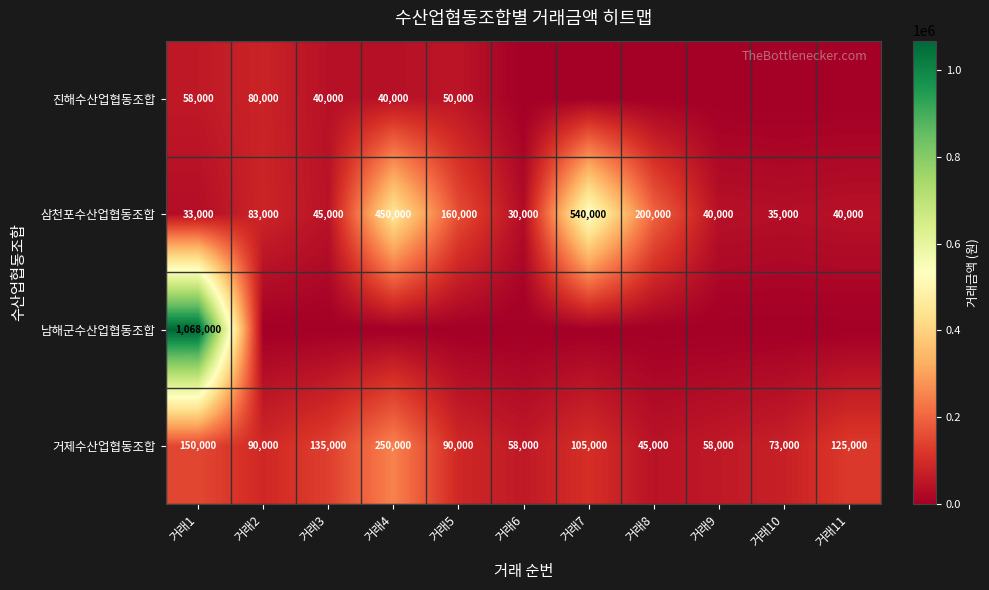

Between 거래9 and 거래3, which is larger?

거래3